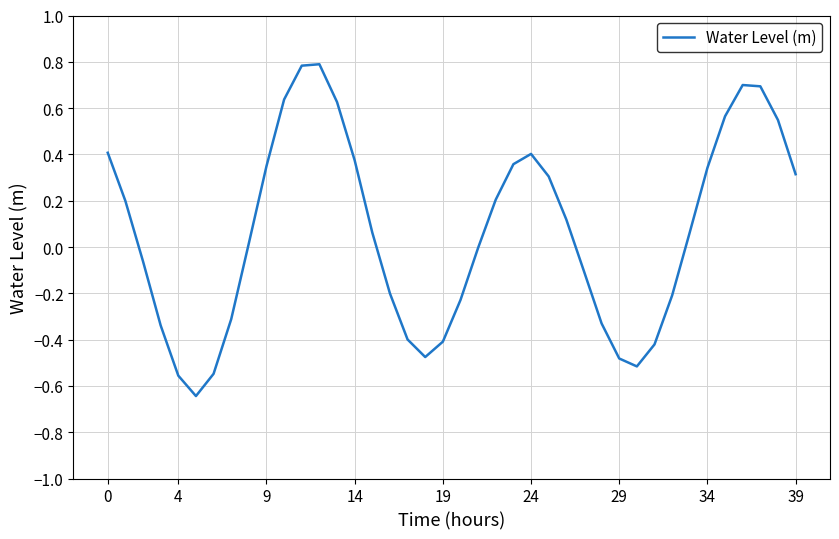

What is the maximum value shown in the chart?

0.8